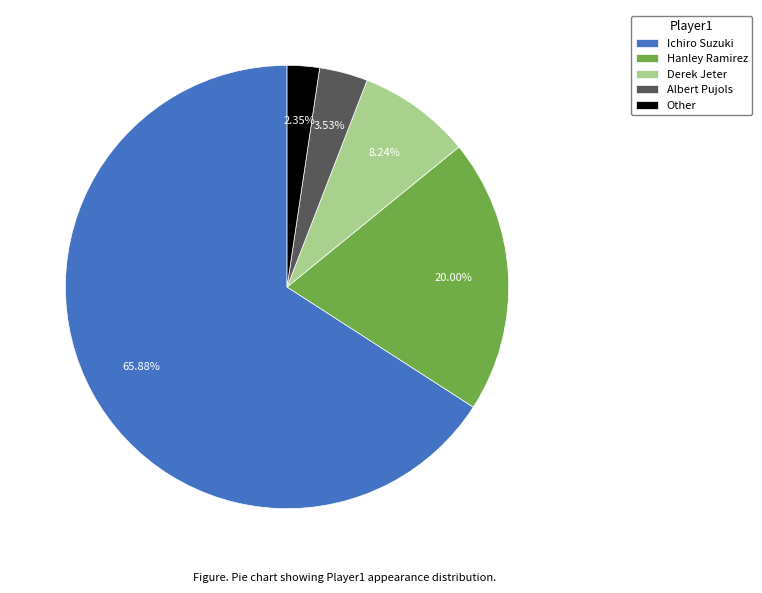

Approximately how many times larger is the value at Ichiro Suzuki compared to Other?

28.0